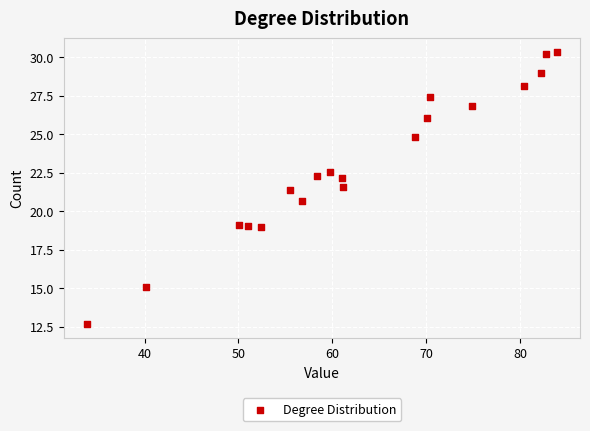

What is the range of Y values (max minus min)?

17.7